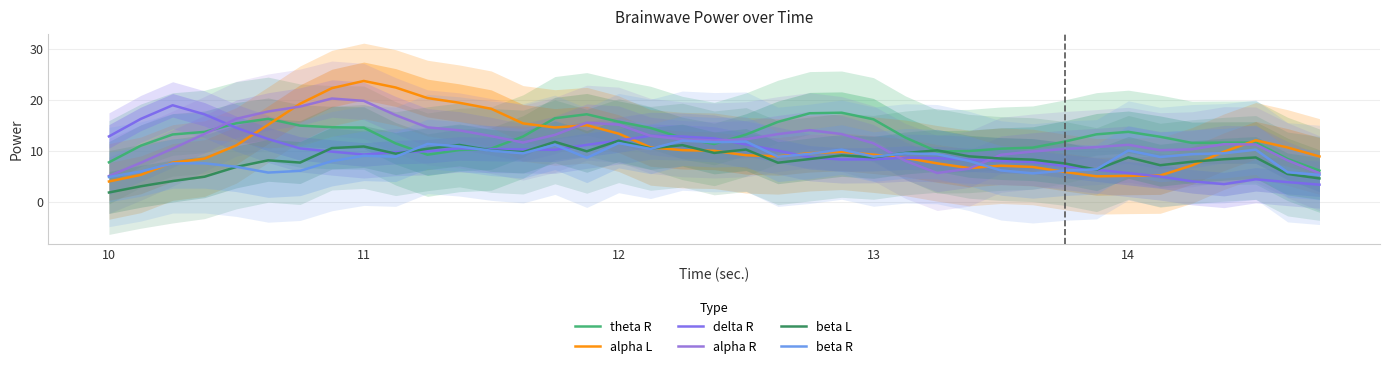

What is the value of the delta R point at the 33rd from the left?

5.6